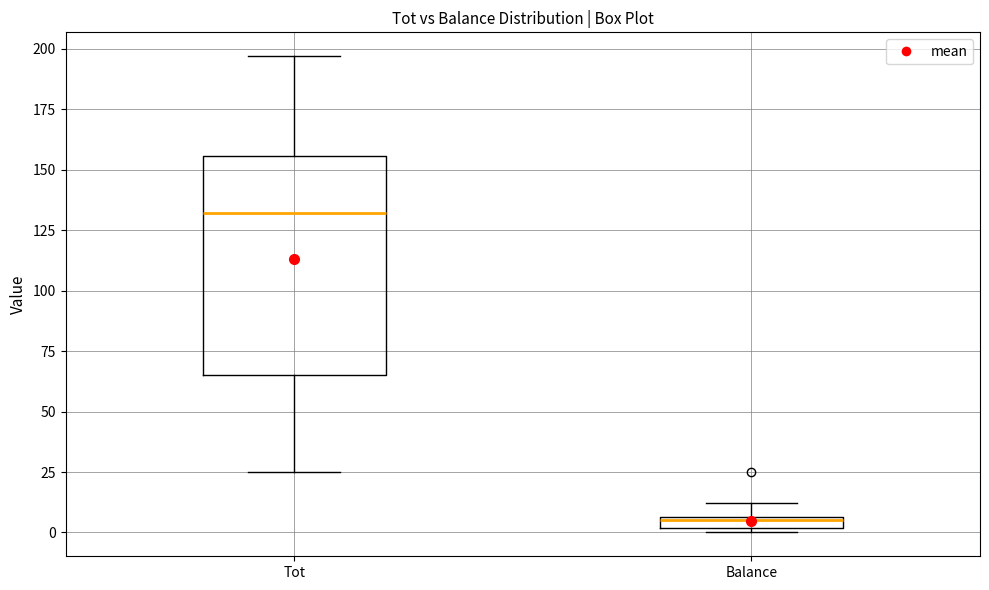

Which box has the lowest median line?

Balance